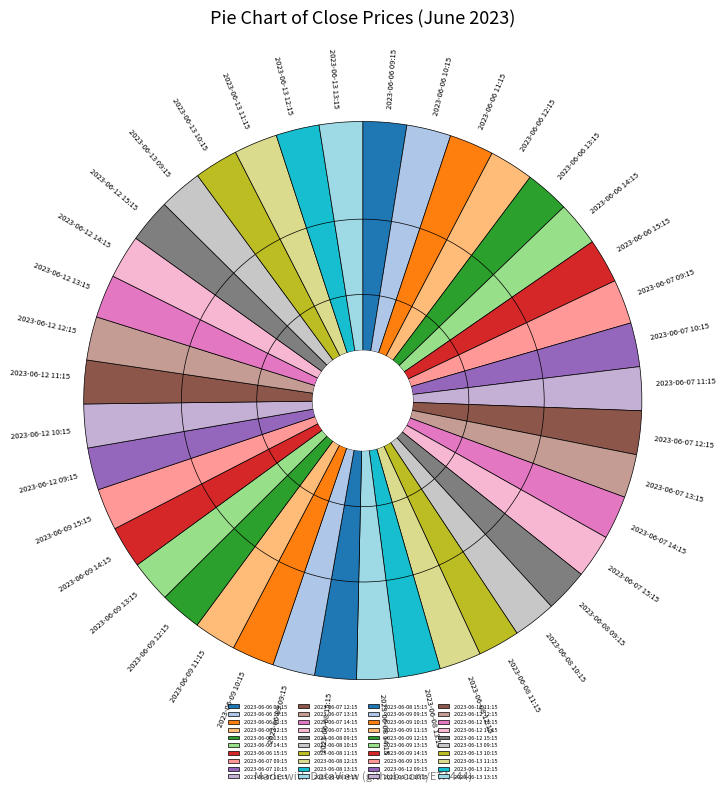

The 2023-06-12 11:15 slice represents 3% of the pie. True or false?

True